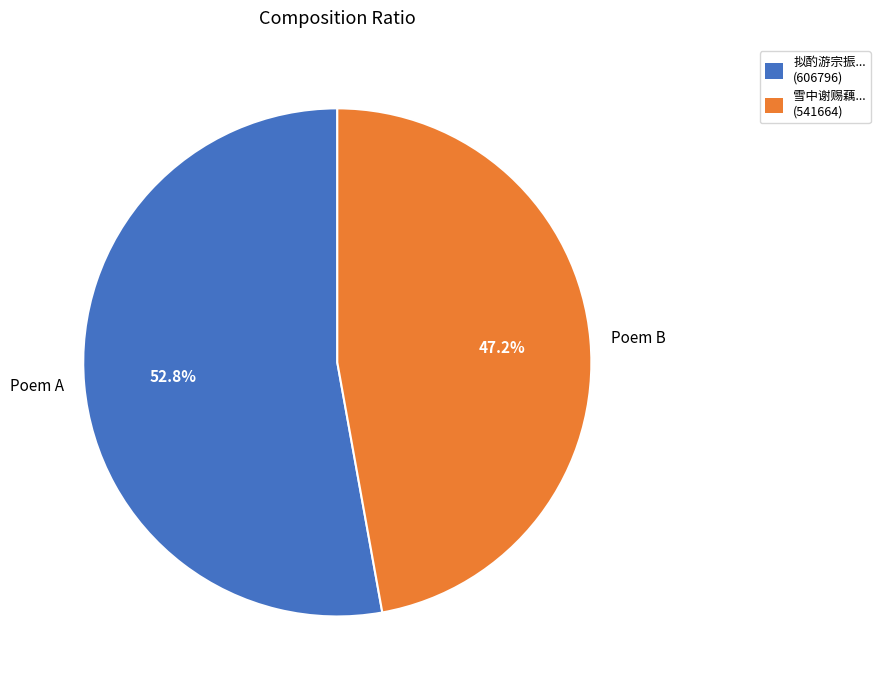

Between Poem B and Poem A, which is larger?

Poem A